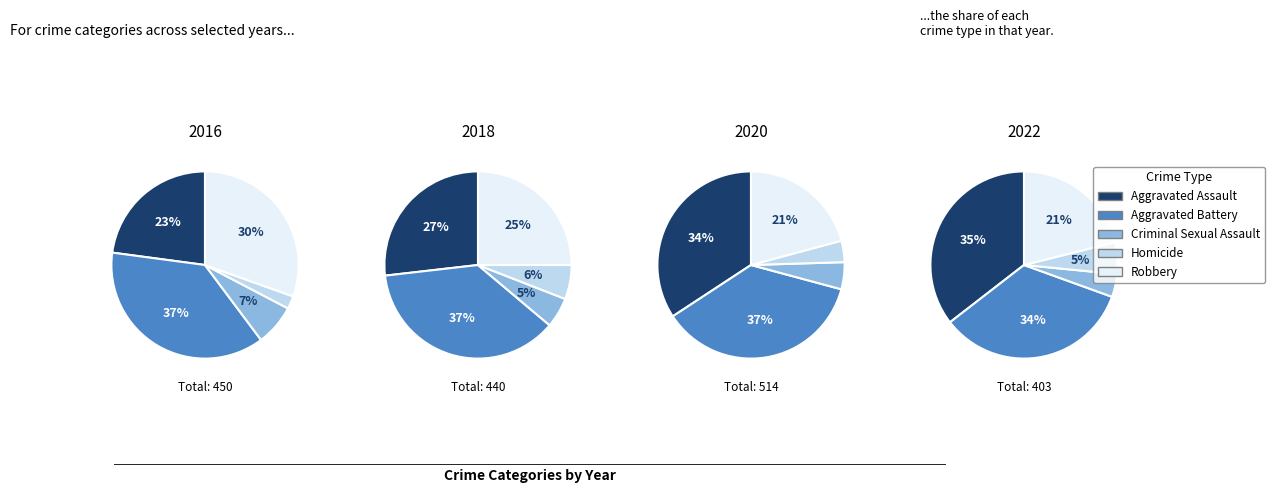

To the nearest percent, what is the difference between the 7 and 0 slice percentages?

4%